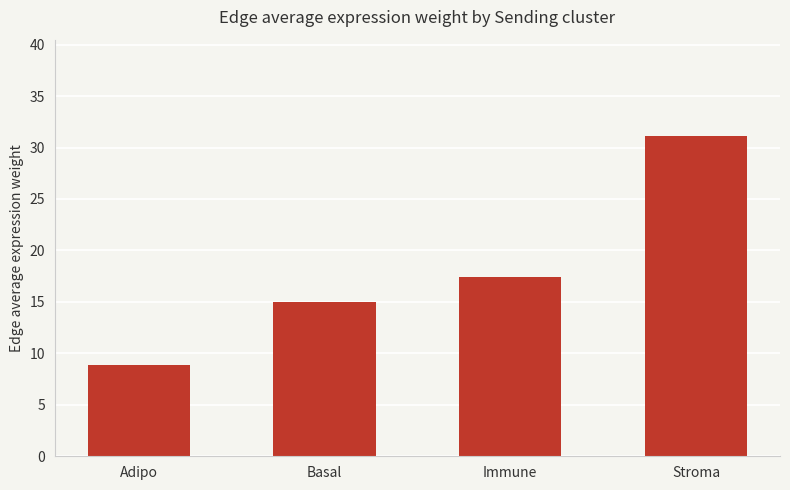

What is the difference between the second highest and second lowest values?

2.5